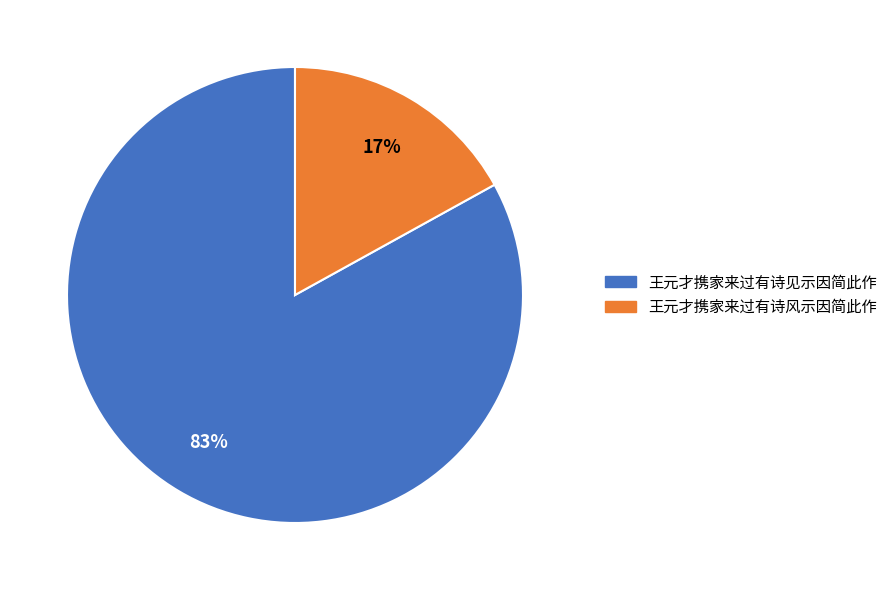

What is the ratio of the value at 王元才携家来过有诗风示因简此作 to the value at 王元才携家来过有诗见示因简此作?

0.2